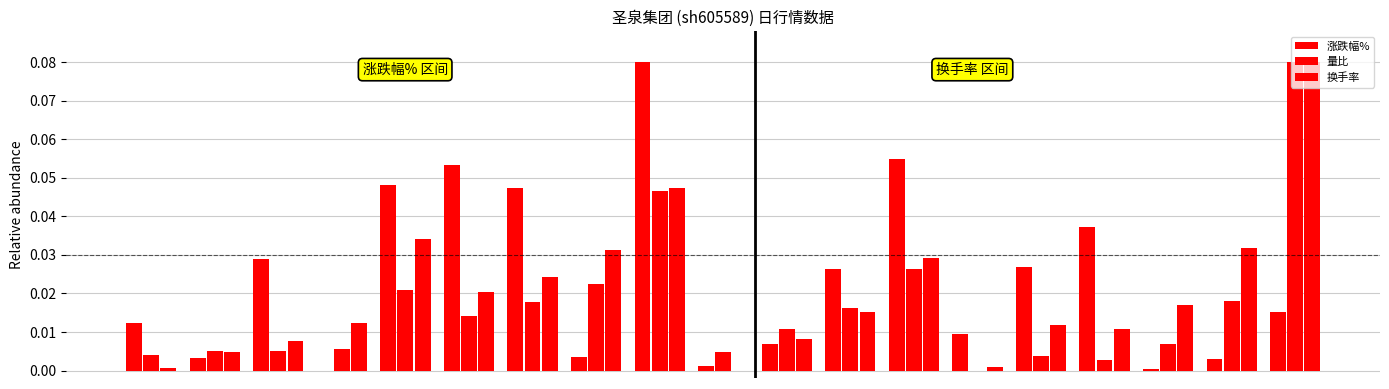

Rank the series at 2022-11-30 from lowest to highest value.

量比, 换手率, 涨跌幅%